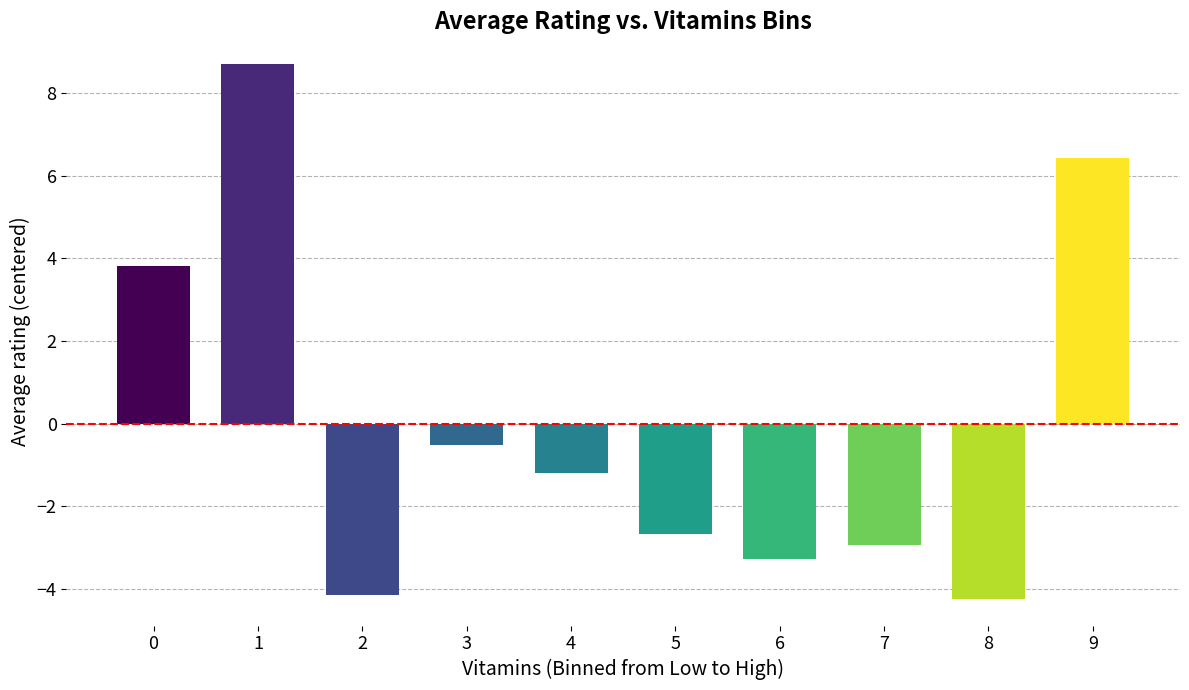

At which category does the chart reach its peak across all series?

1